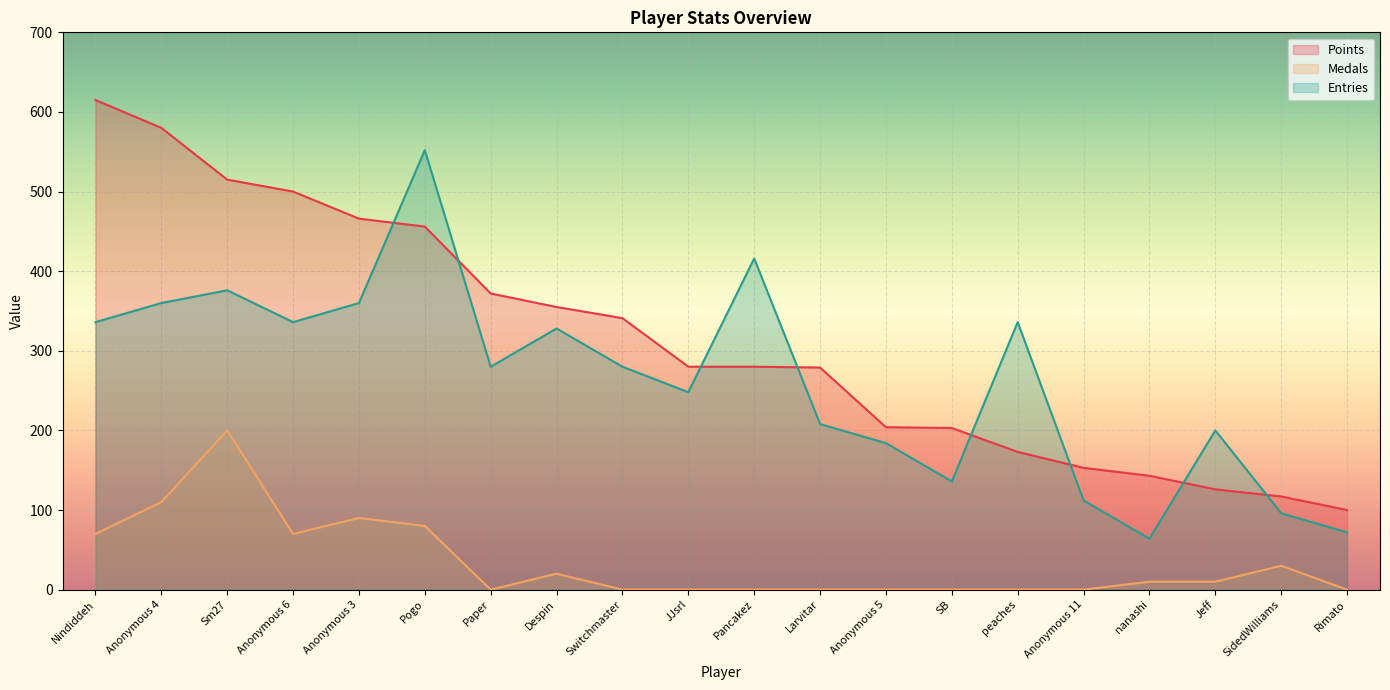

True or false: Points and Medals intersect in this chart.

False